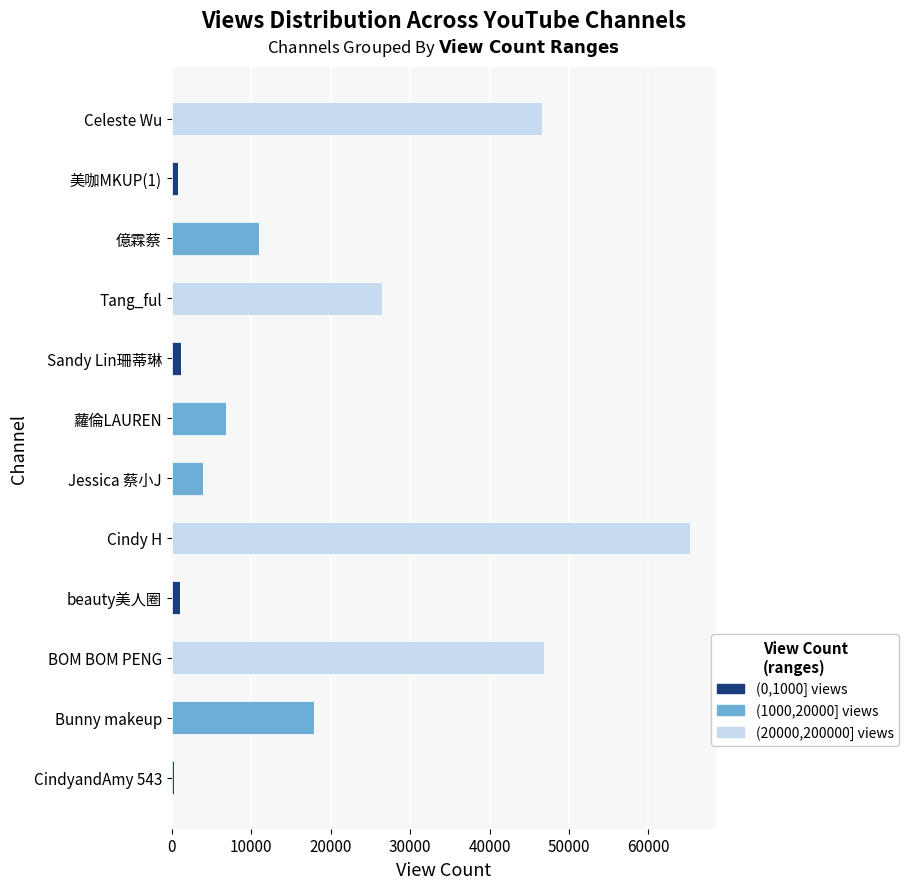

What is the total value across all series at BOM BOM PENG?

46876